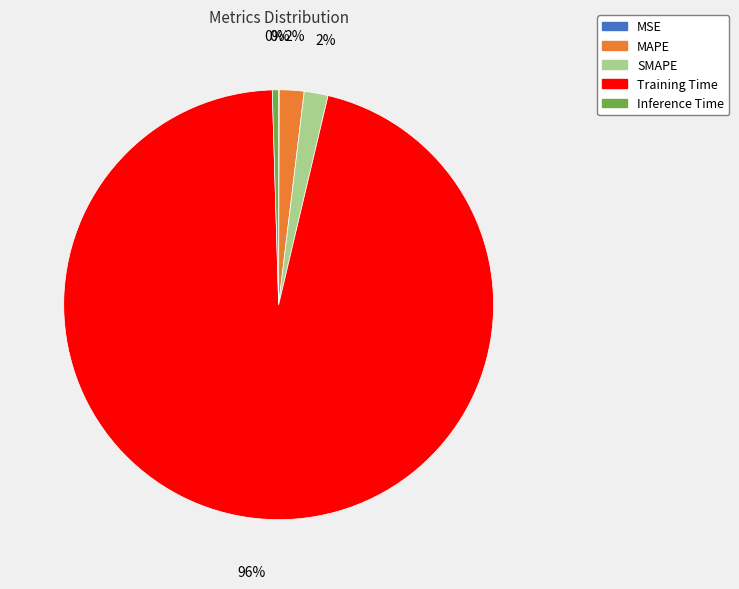

To the nearest percent, what percentage of the pie is Training Time?

96%